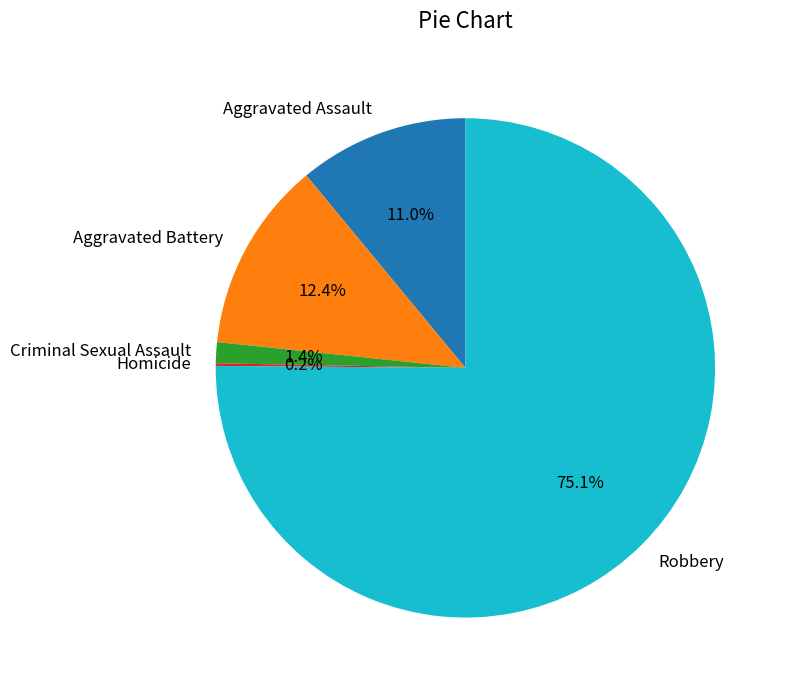

Which has a higher value, Aggravated Battery or Robbery?

Robbery